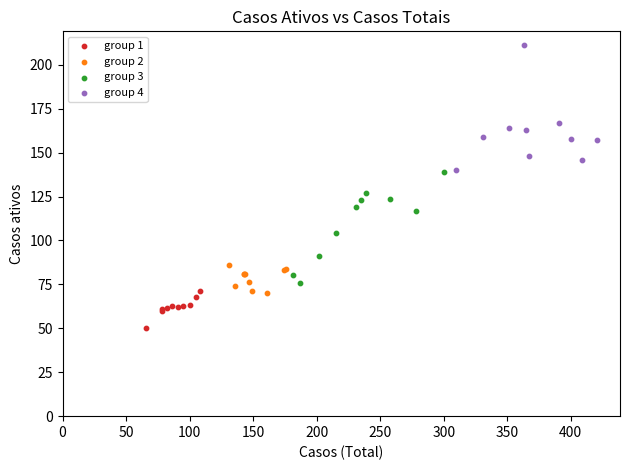

Which series contains the lowest Y value?

group 1